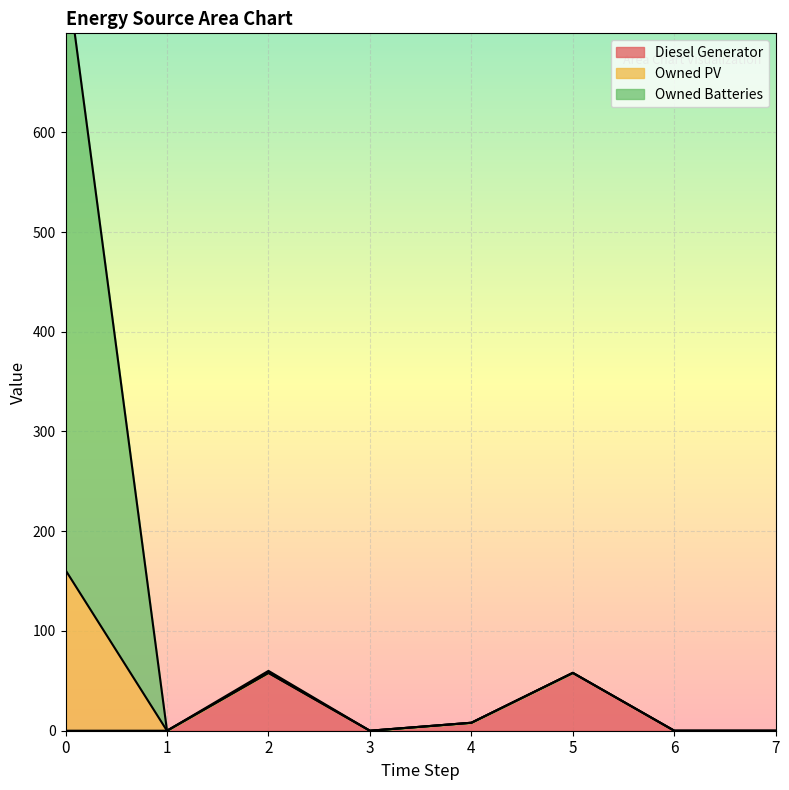

What is the greatest value displayed?

769